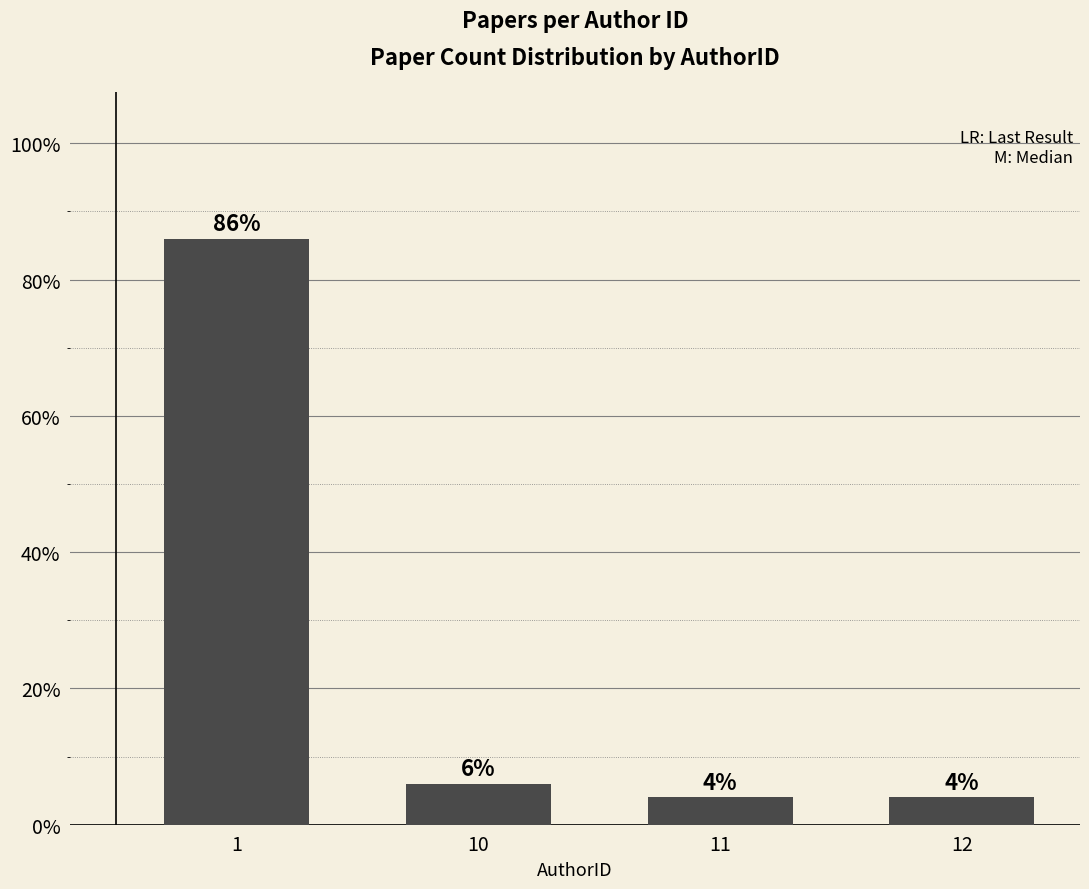

Which has a higher value, 10 or 12?

10